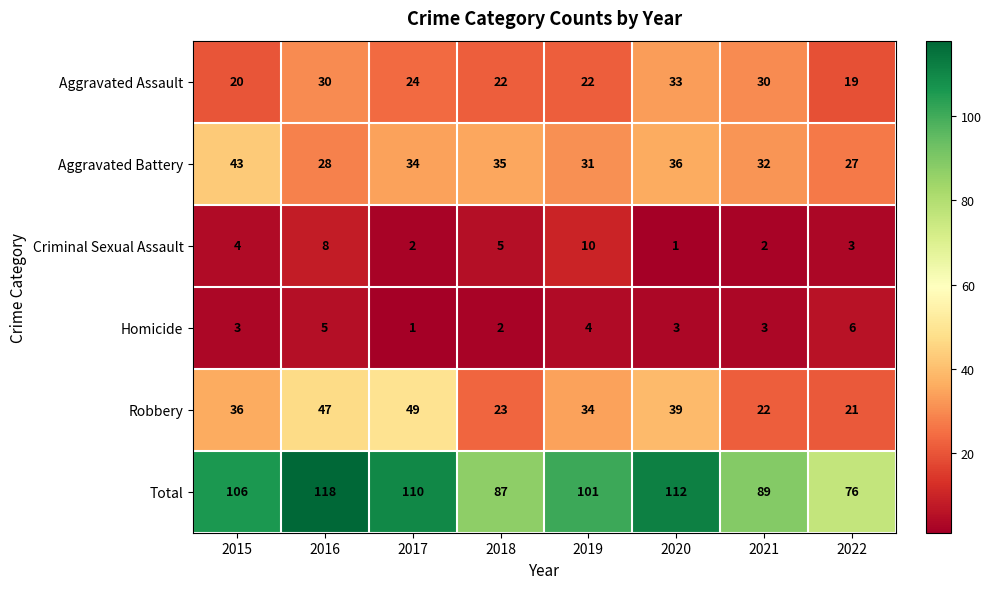

What is the spread (max minus min) of values at 2019?

97